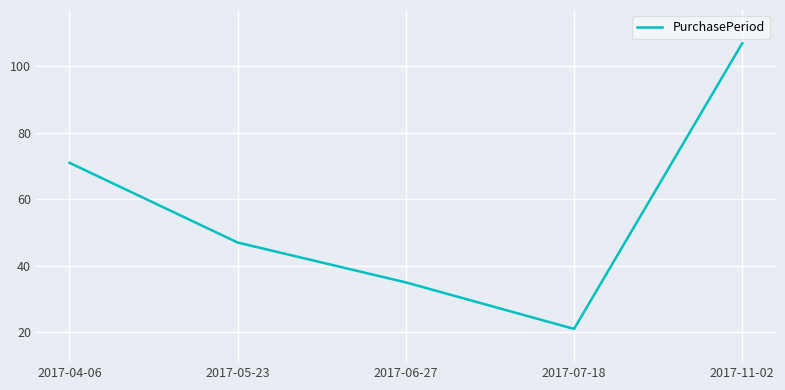

How many series are shown in this chart?

1